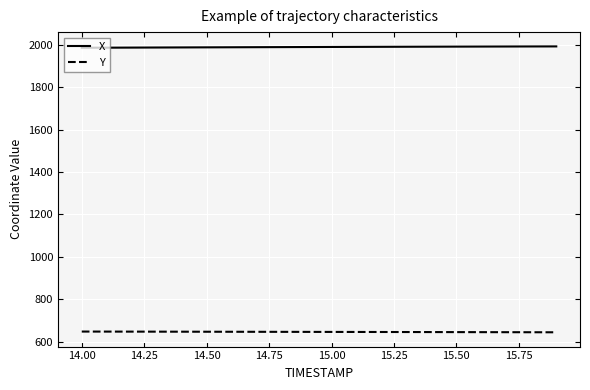

List the series in order of their peak value, lowest first.

Y, X